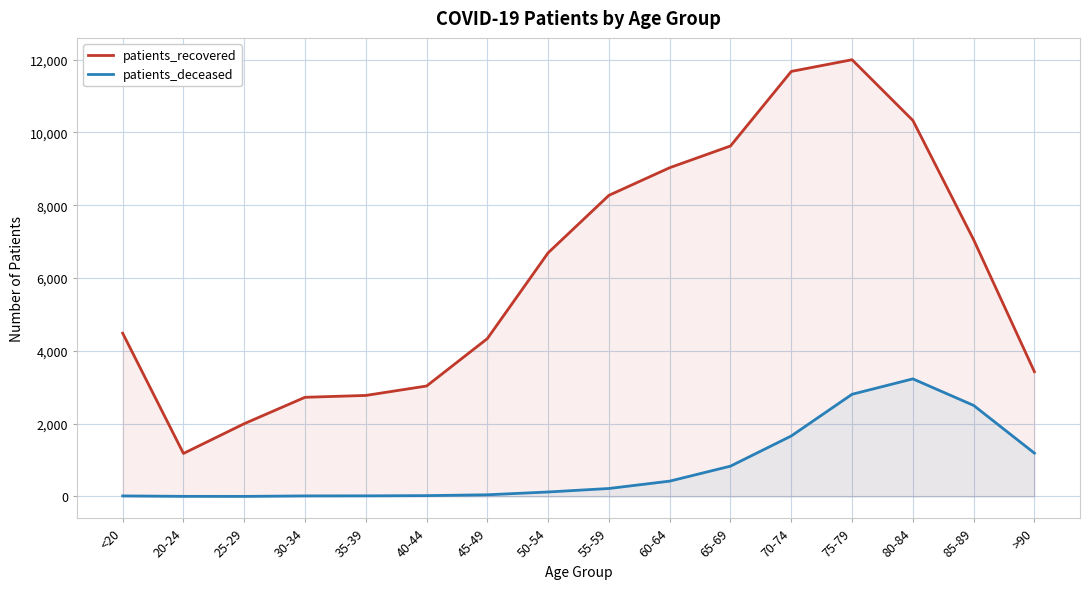

What is the sum of the patients_recovered values at >90 and 85-89?

10482